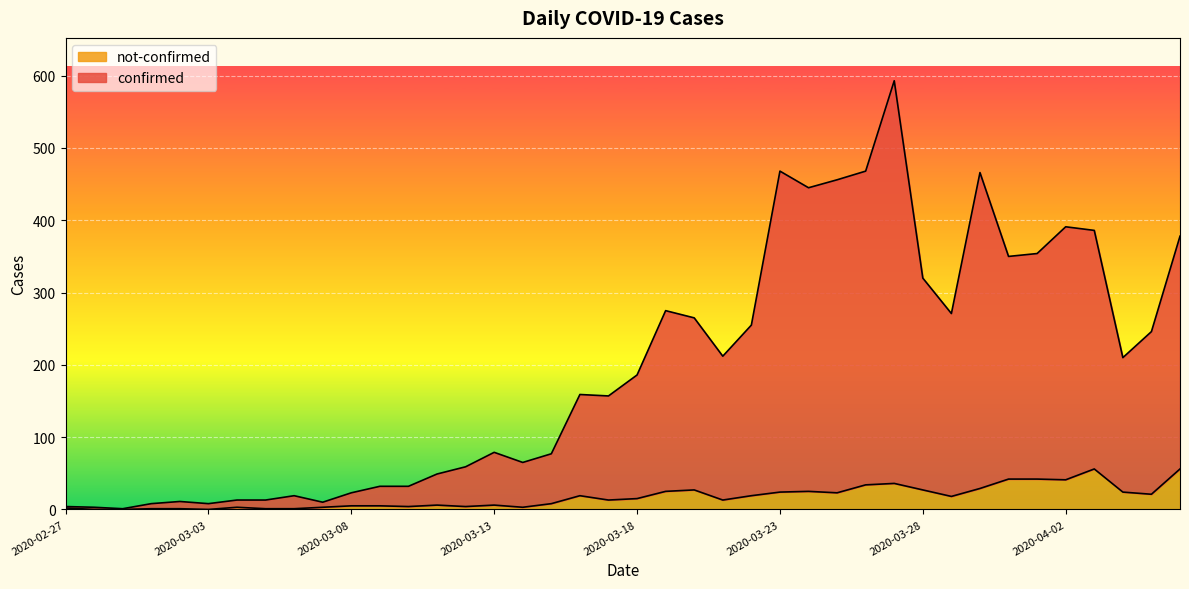

What position from the right is 8?

32